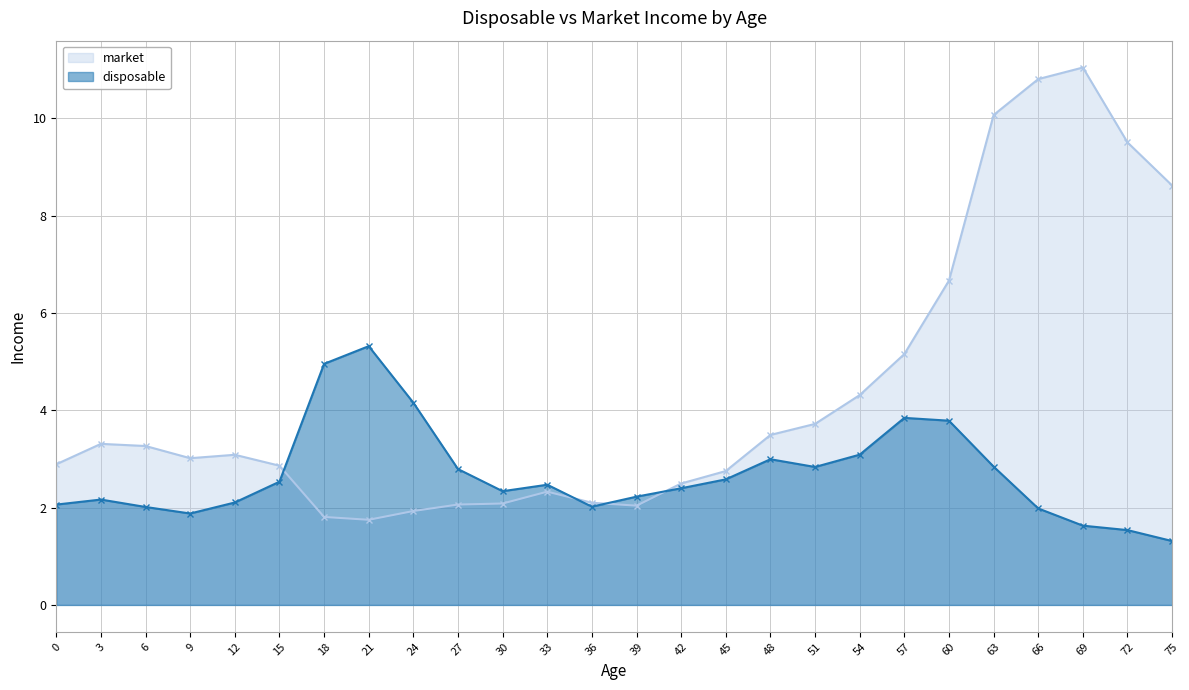

True or false: market and disposable intersect in this chart.

True